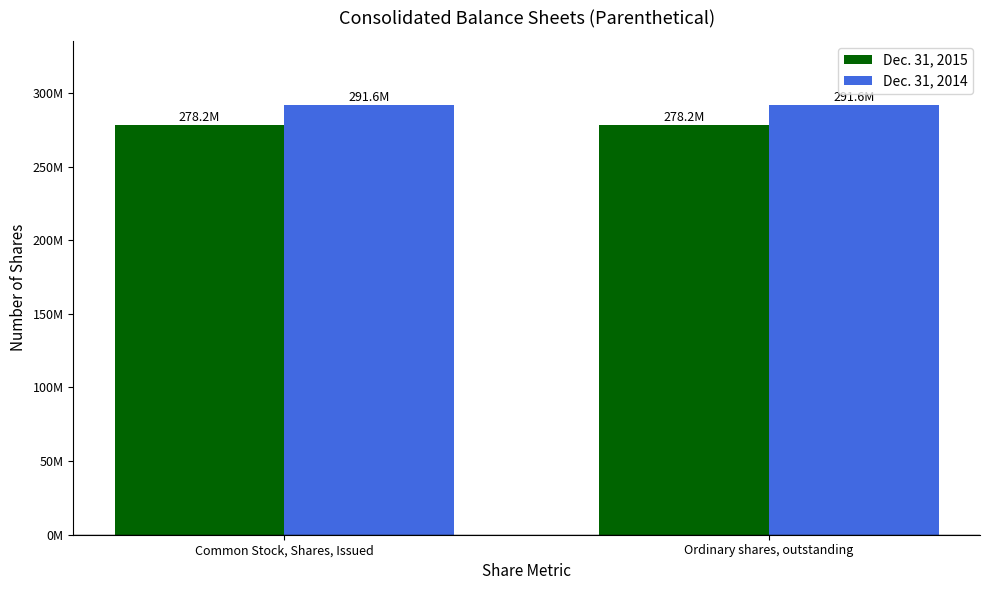

What is the sum of the Dec. 31, 2015 values at Ordinary shares, outstanding and Common Stock, Shares, Issued?

556416940